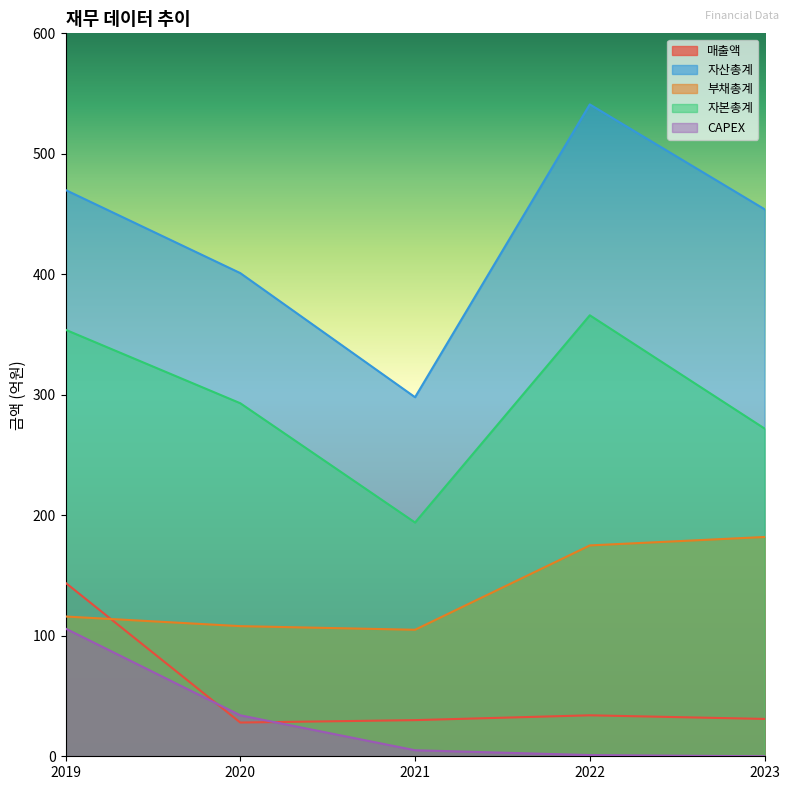

How many interior local peaks does the 자본총계 series have?

1